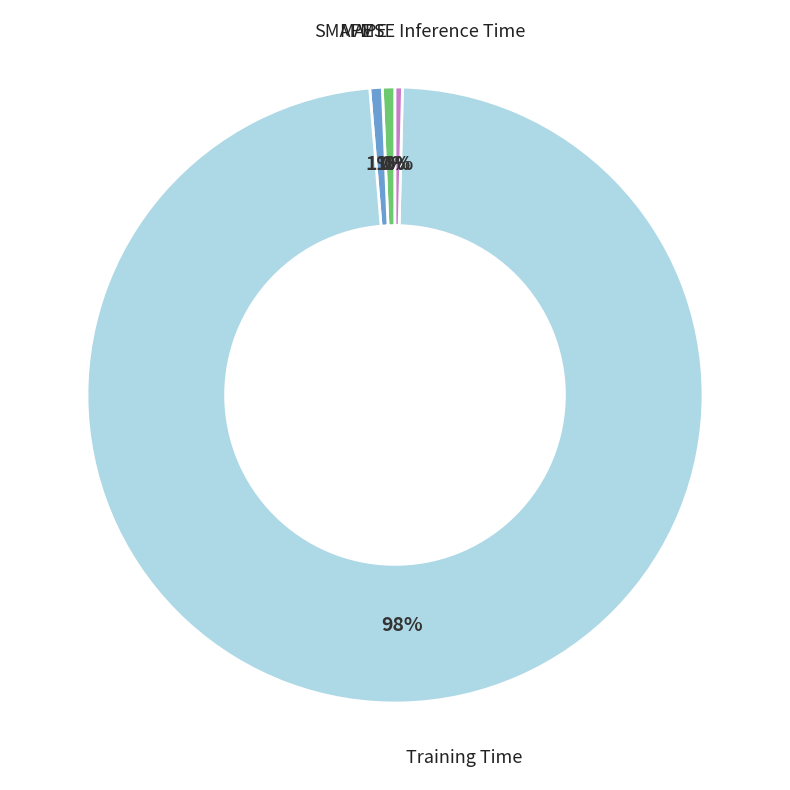

The Inference Time slice represents 12% of the pie. True or false?

False